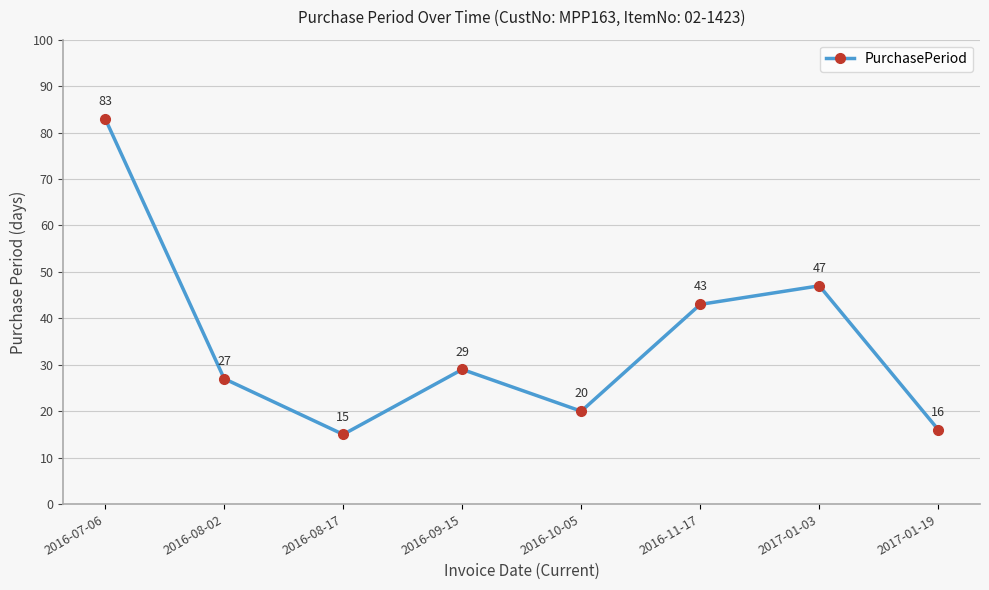

Reading left to right, extract all data points from this chart.

83	27	15	29	20	43	47	16